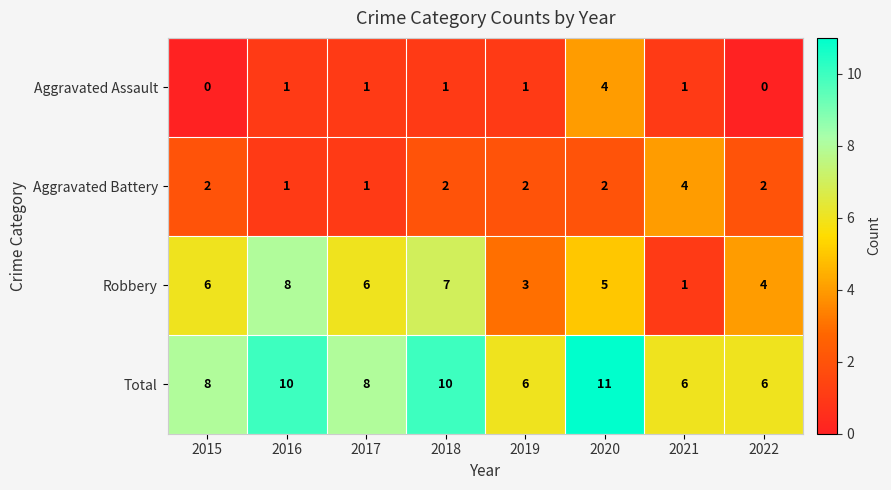

At which category does the chart reach its peak across all series?

2020